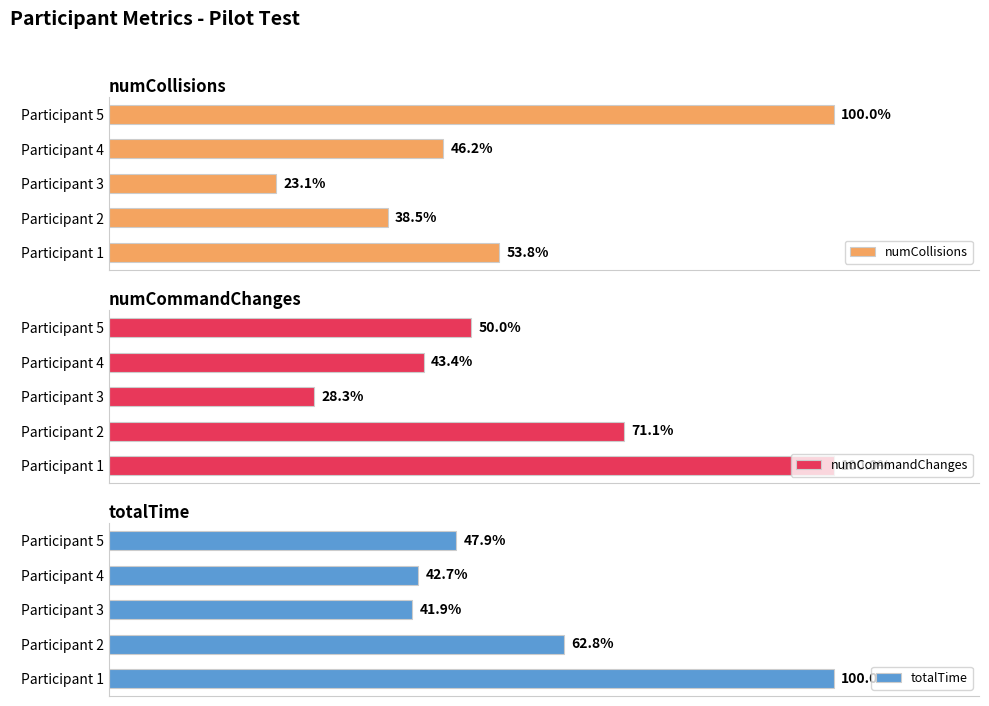

What is the highest value of the numCollisions series?

13